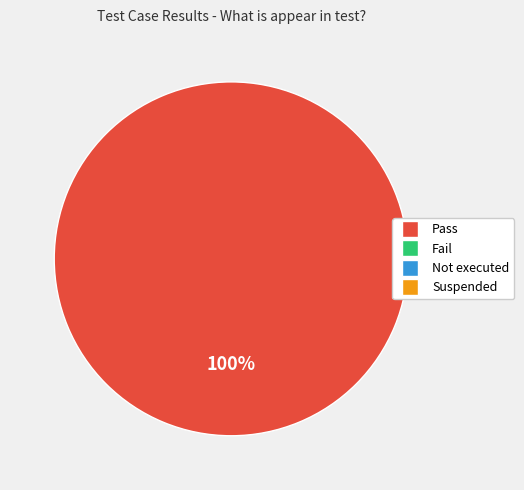

Is there any slice that represents more than half of the pie?

Yes